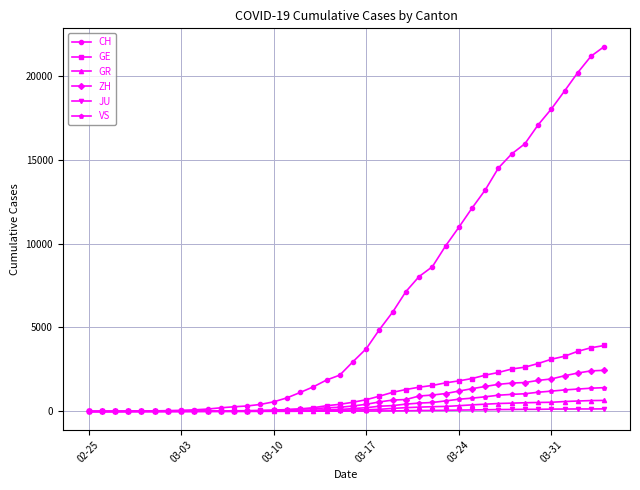

What is the value of the ZH point at the 11th from the left?

29